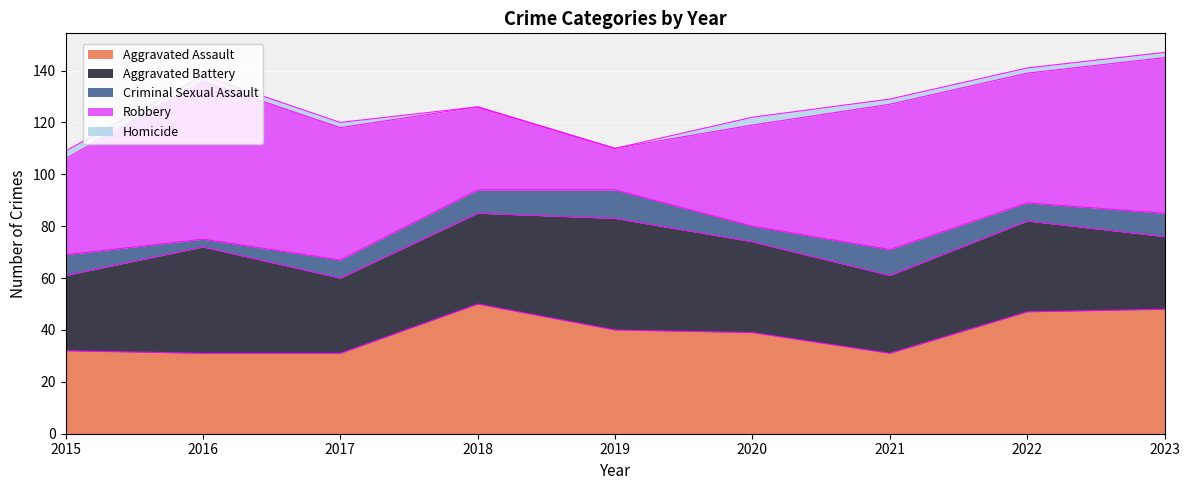

What is the value of the Aggravated Battery point at the 6th from the left?

35